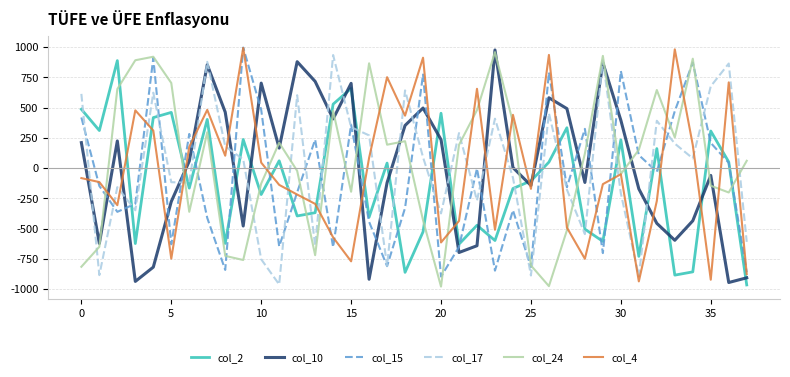

True or false: col_10 and col_15 cross at least once.

True